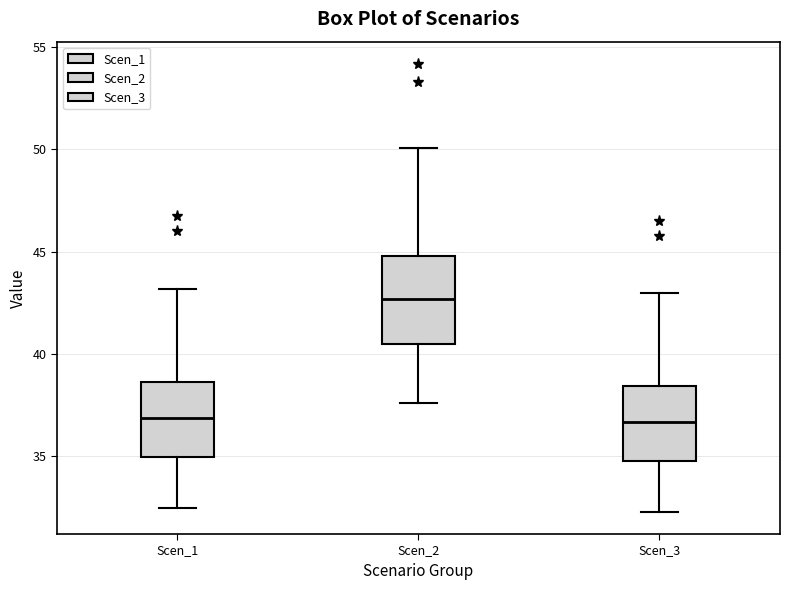

Reading left to right, read every box against the y-axis: the position of its median line, the range the box covers, and the ends of its whiskers. The values are not printed on the chart, so give them approximately, as read against the axis.

Scen_1: median 37.0, box 35.0 to 38.5, whiskers 32.5 to 43.0
Scen_2: median 42.5, box 40.5 to 45.0, whiskers 37.5 to 50.0
Scen_3: median 36.5, box 35.0 to 38.5, whiskers 32.5 to 43.0